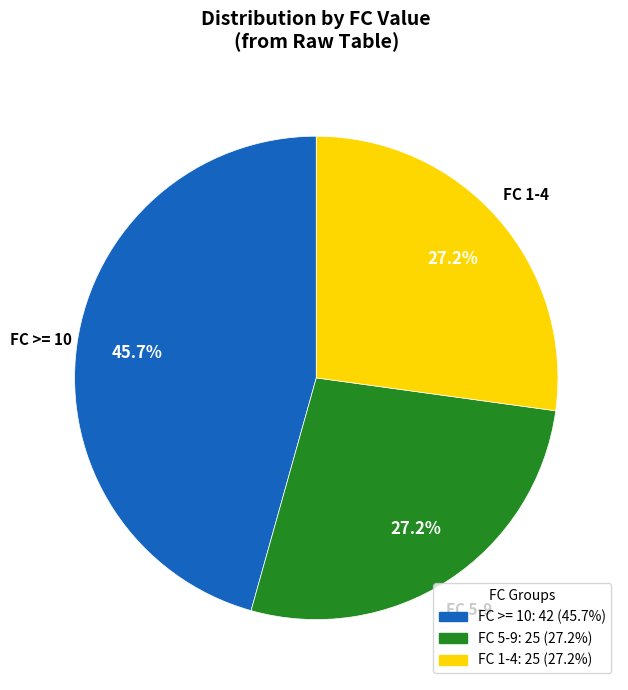

Does any single category account for the majority?

No